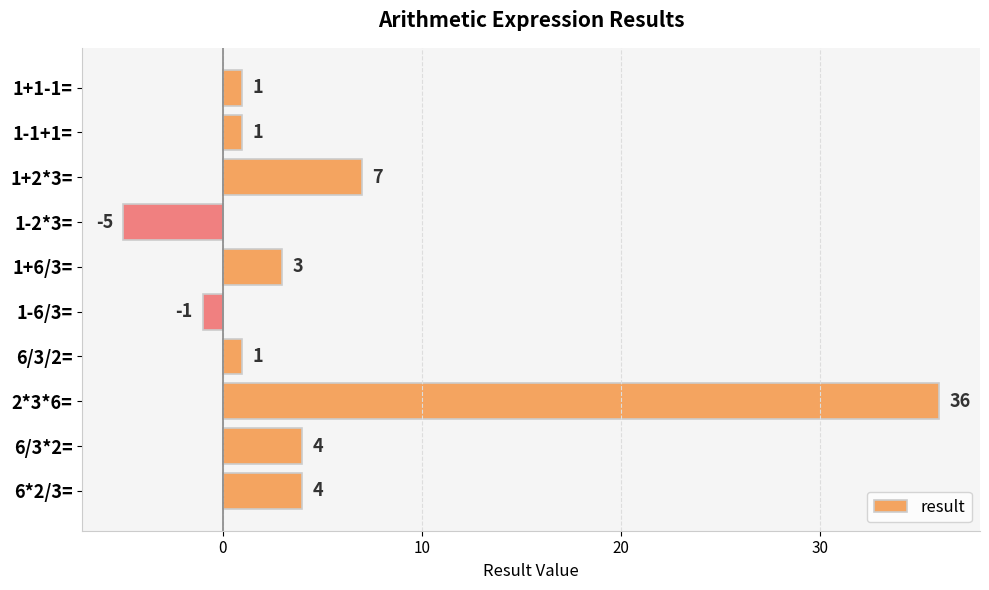

Reading bottom to top, extract all data points from this chart.

6*2/3==4	6/3*2==4	2*3*6==36	6/3/2==1	1-6/3==-1	1+6/3==3	1-2*3==-5	1+2*3==7	1-1+1==1	1+1-1==1